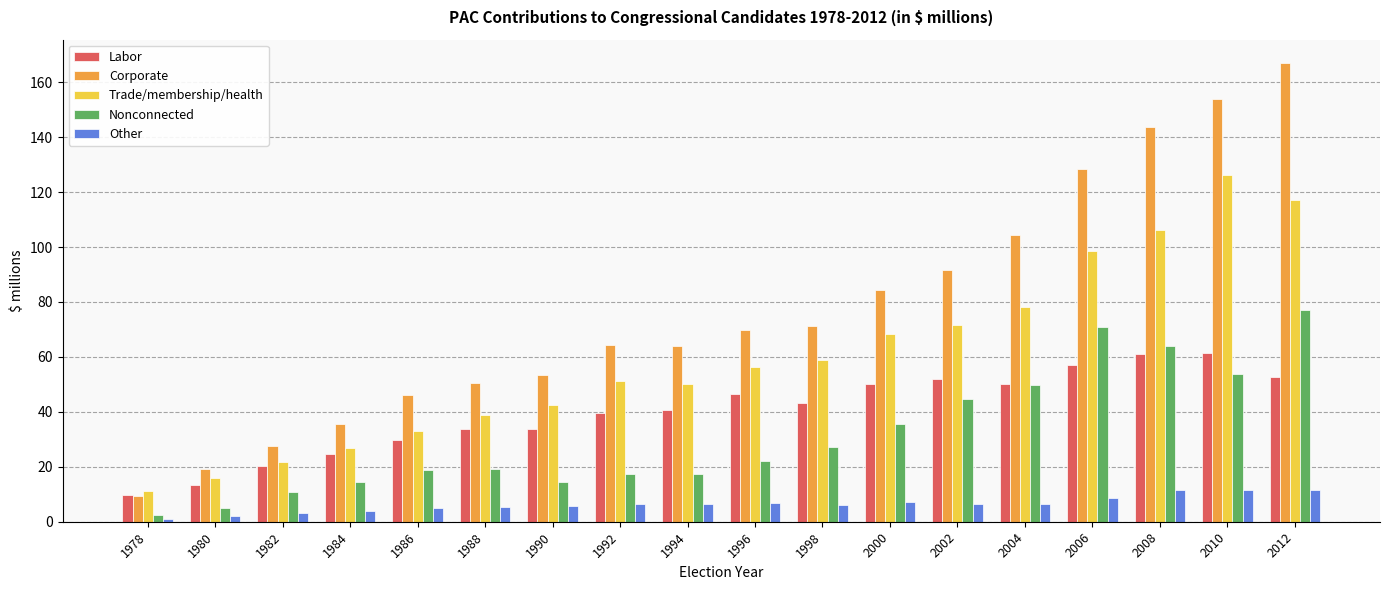

The value of Trade/membership/health at 1996 is 90.6. True or false?

False